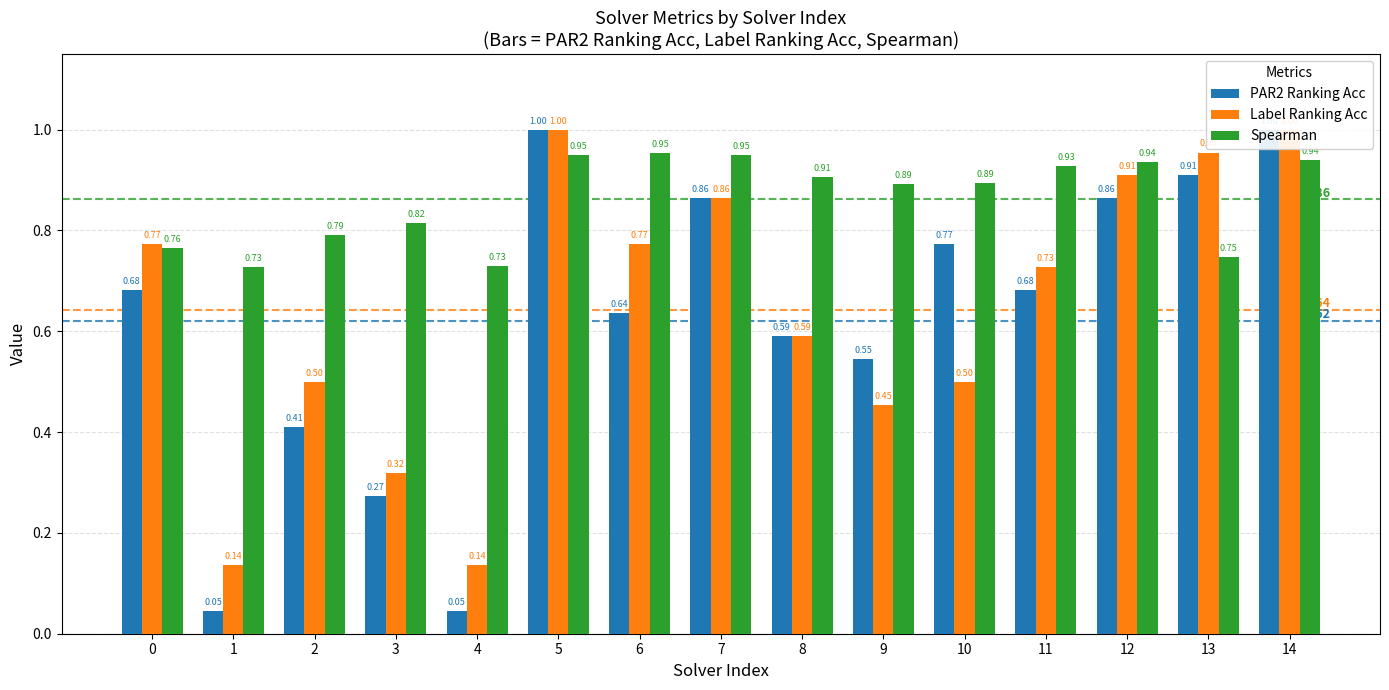

How many bars are there in total?

45